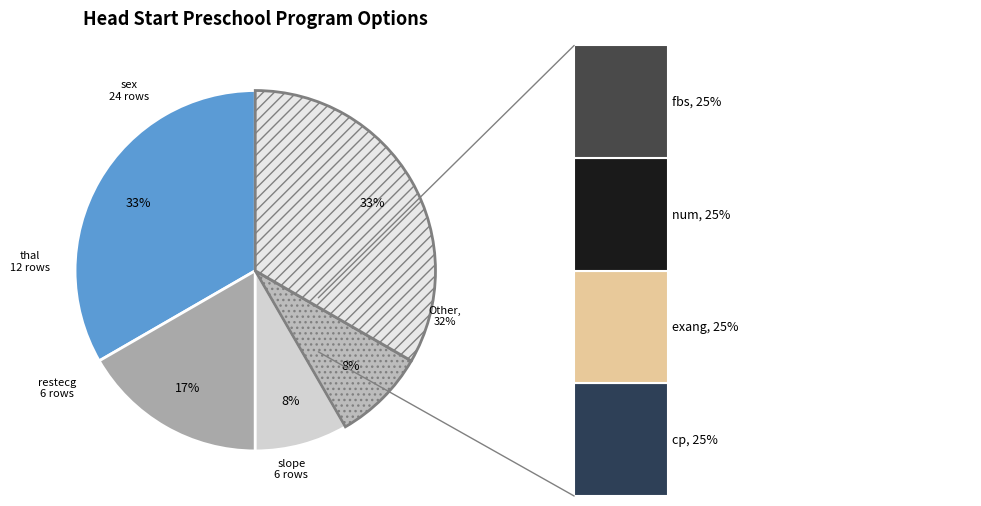

Does any single category account for the majority?

No